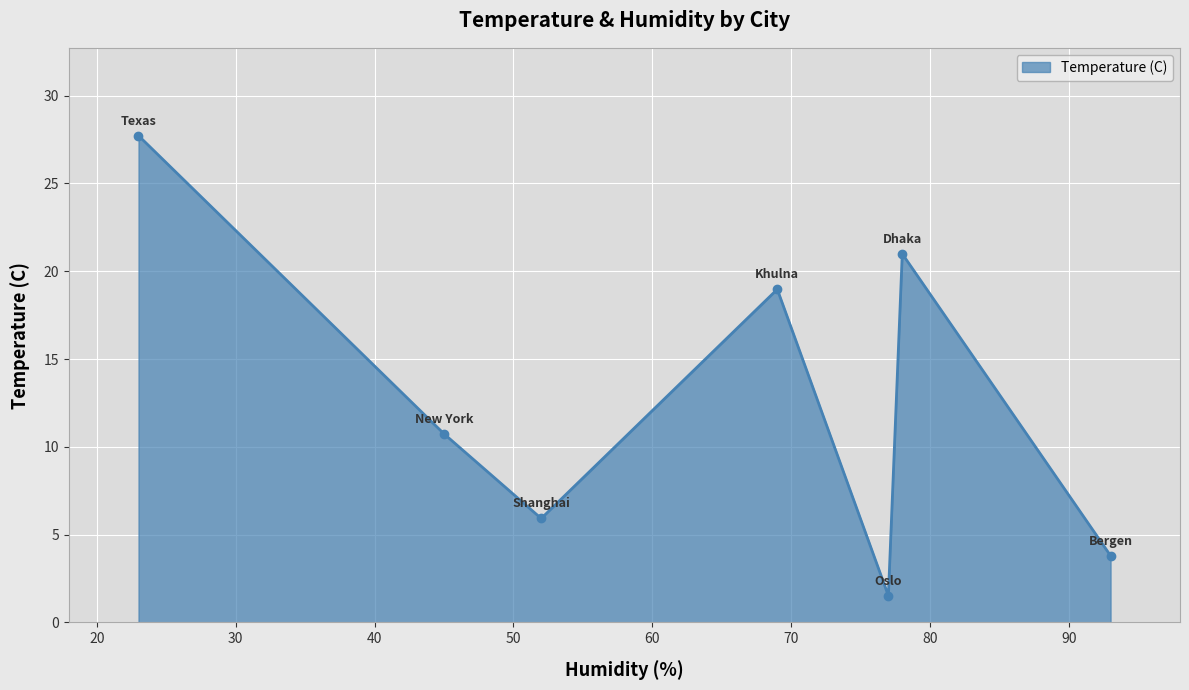

What is the value of the 1st point from the left?

27.7